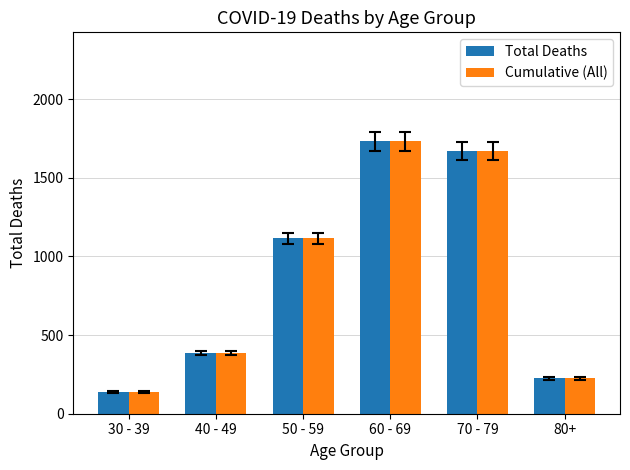

What are all the series names shown in the legend?

Total Deaths, Cumulative (All)